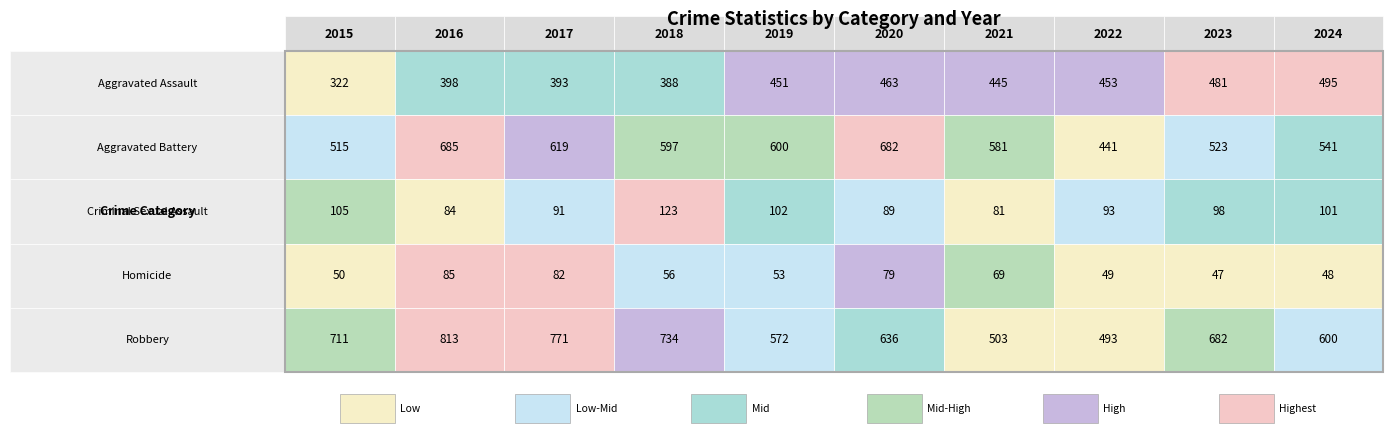

Reading left to right, list all the values displayed in this chart.

Aggravated Assault: 322	398	393	388	451	463	445	453	481	495
Aggravated Battery: 515	685	619	597	600	682	581	441	523	541
Criminal Sexual Assault: 105	84	91	123	102	89	81	93	98	101
Homicide: 50	85	82	56	53	79	69	49	47	48
Robbery: 711	813	771	734	572	636	503	493	682	600